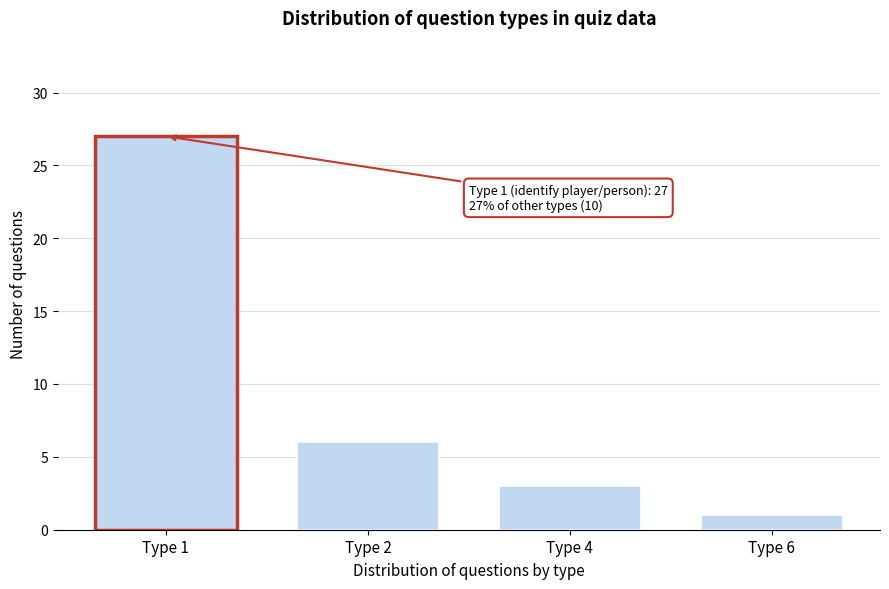

Reading left to right, what are all the values shown in this chart?

27	6	3	1